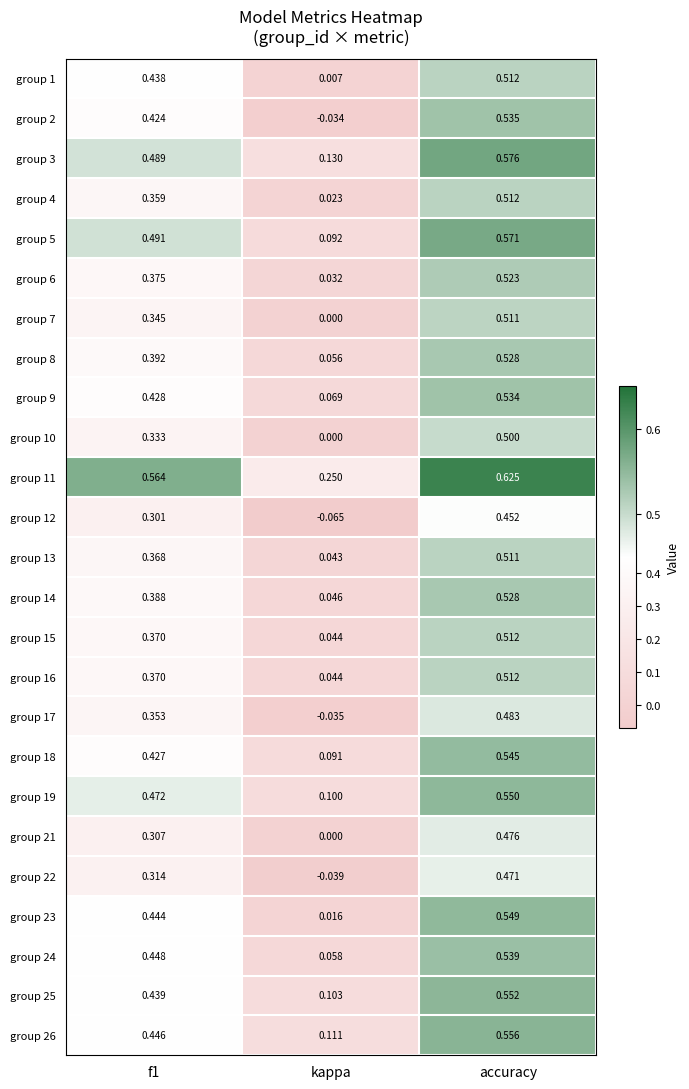

Is the value of group 19 at kappa greater than the value of group 3 at kappa?

No